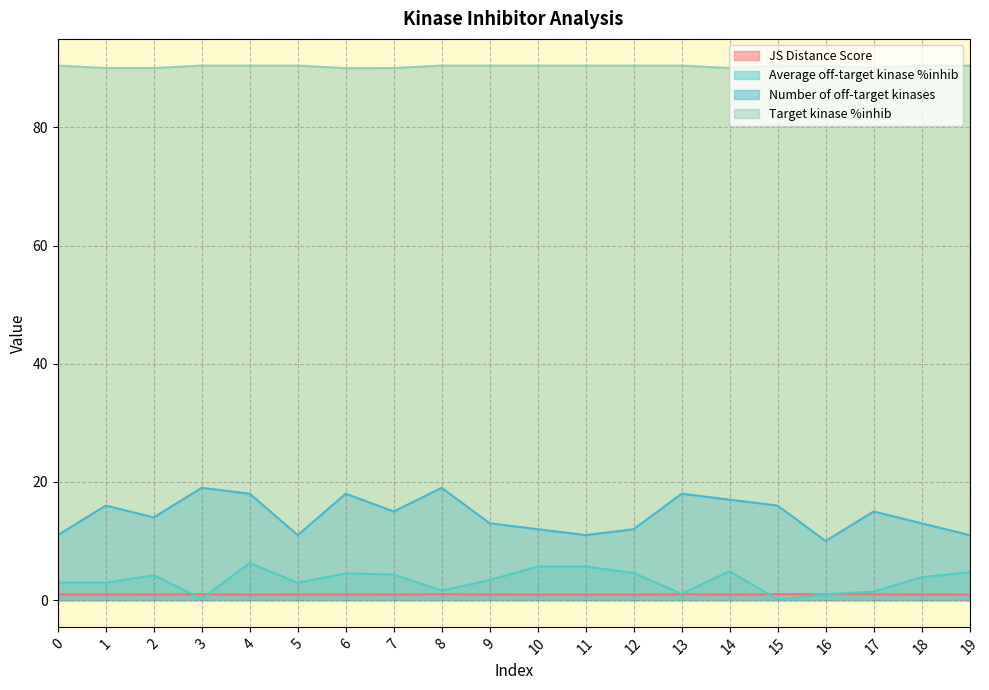

What is the sum of the Number of off-target kinases values at 10 and 14?

29.0